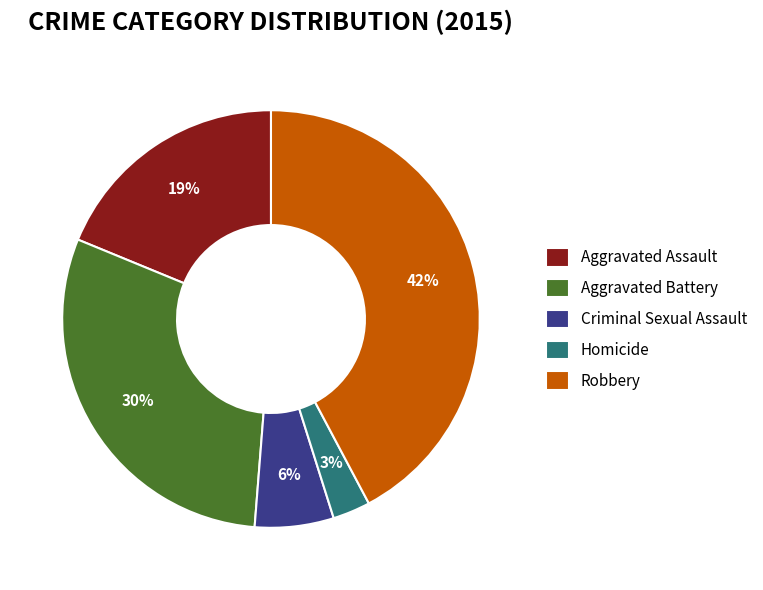

Count the number of slices in the pie.

5